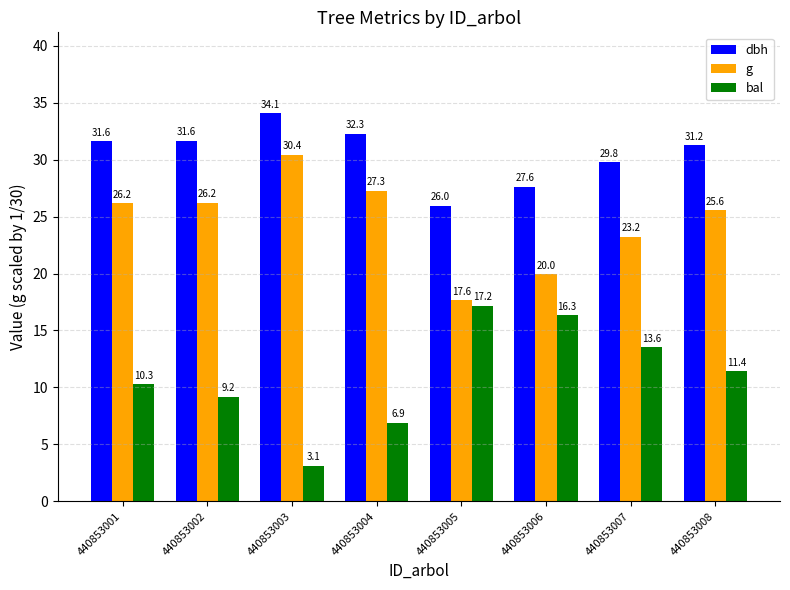

What is the average value of the dbh series?

30.5